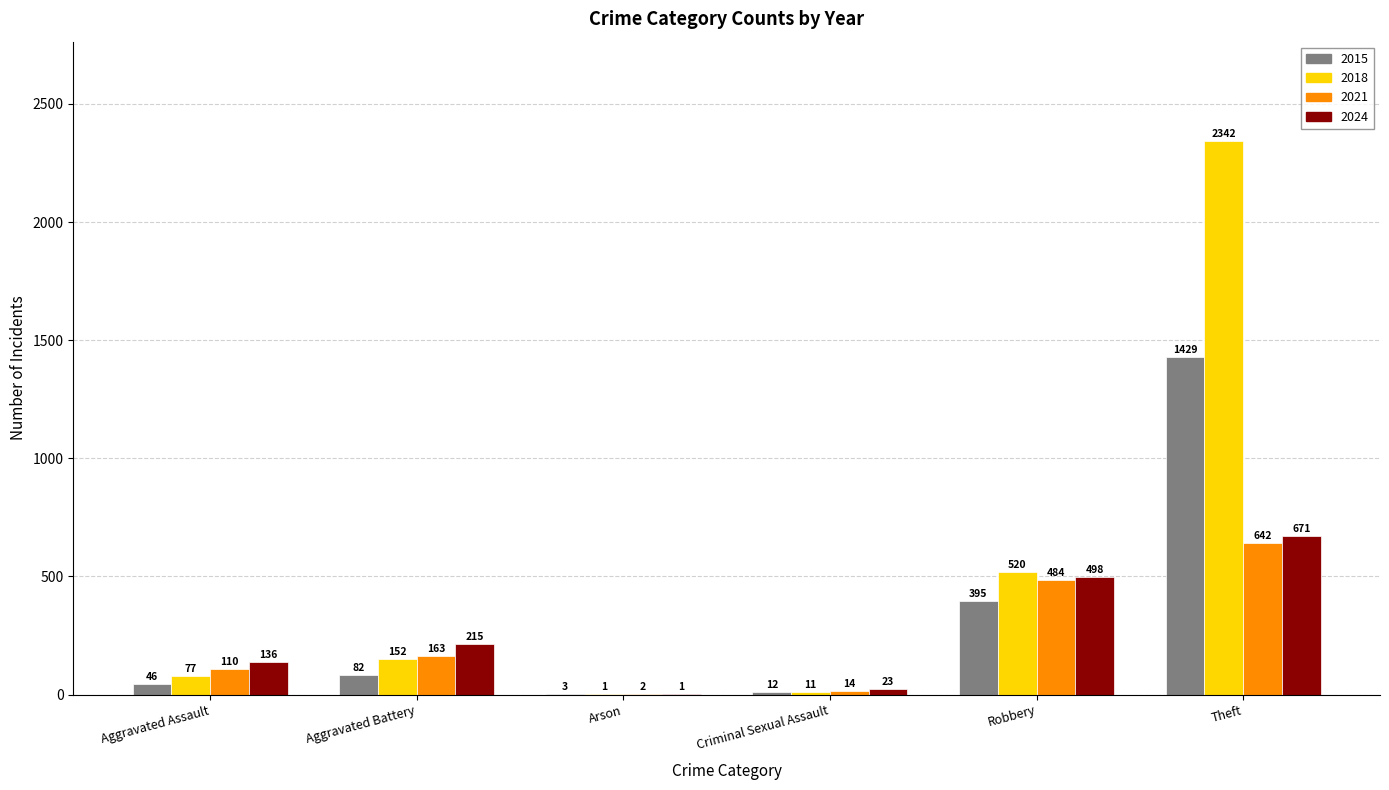

Is the value of 2018 at Robbery greater than the value of 2024 at Criminal Sexual Assault?

Yes